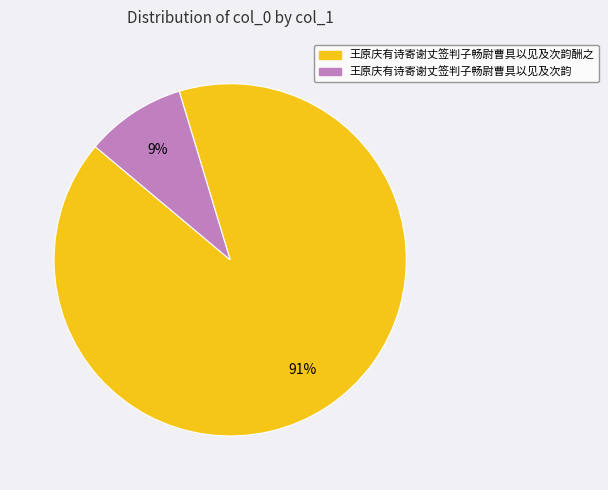

Is there any slice that represents more than half of the pie?

Yes